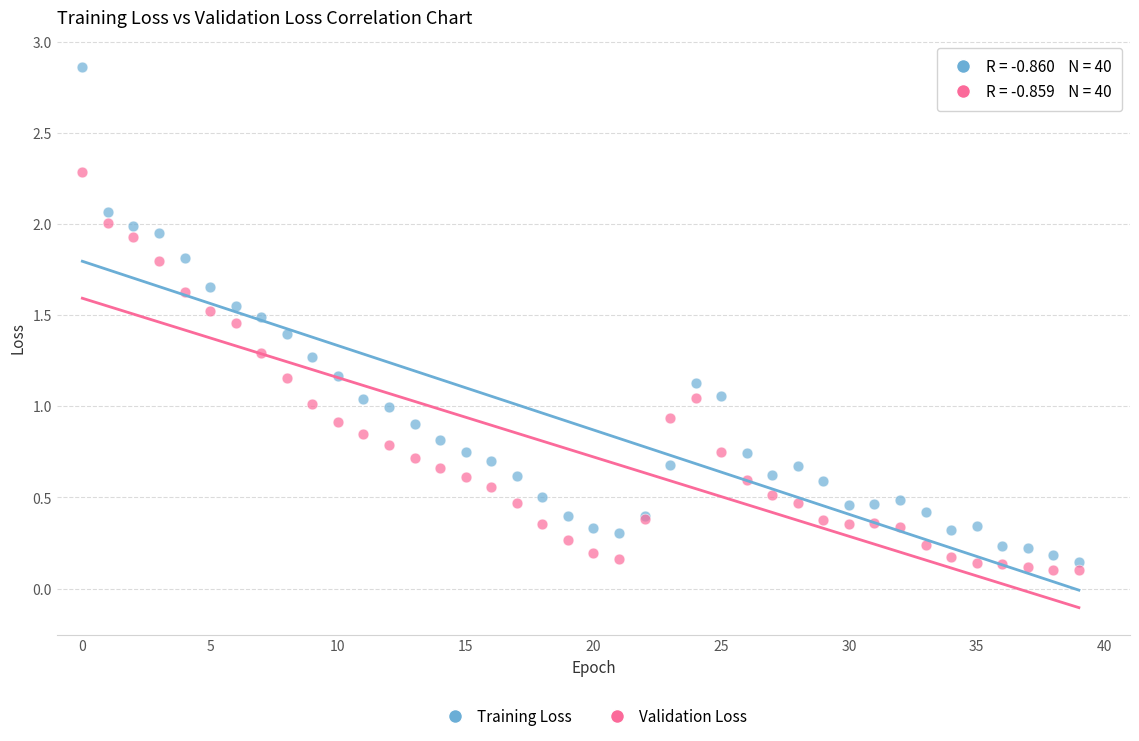

Which series has the largest Y range (max minus min)?

Training Loss